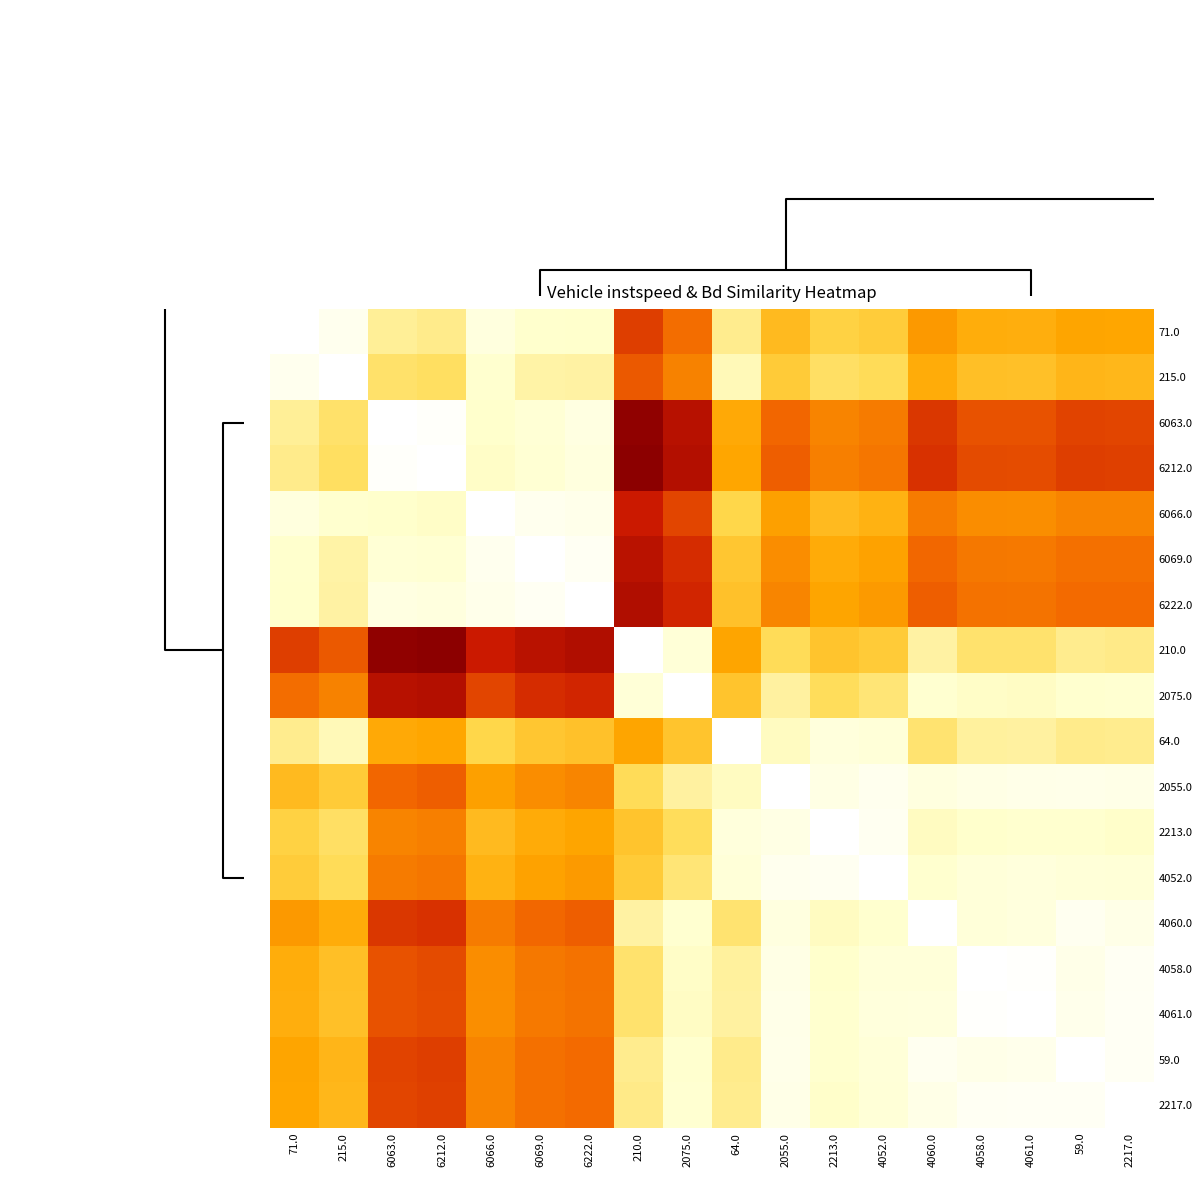

Which has a higher value, 64.0 or 6063.0?

6063.0